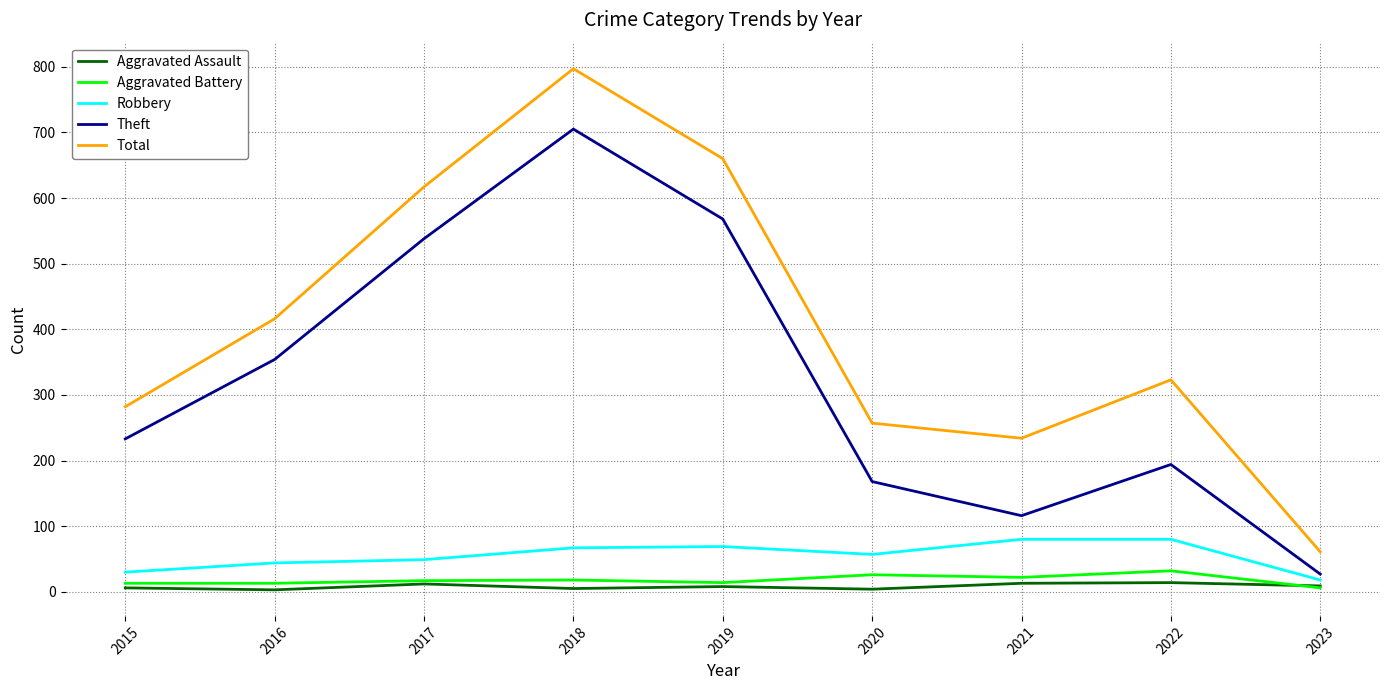

How many lines are shown in the chart?

5